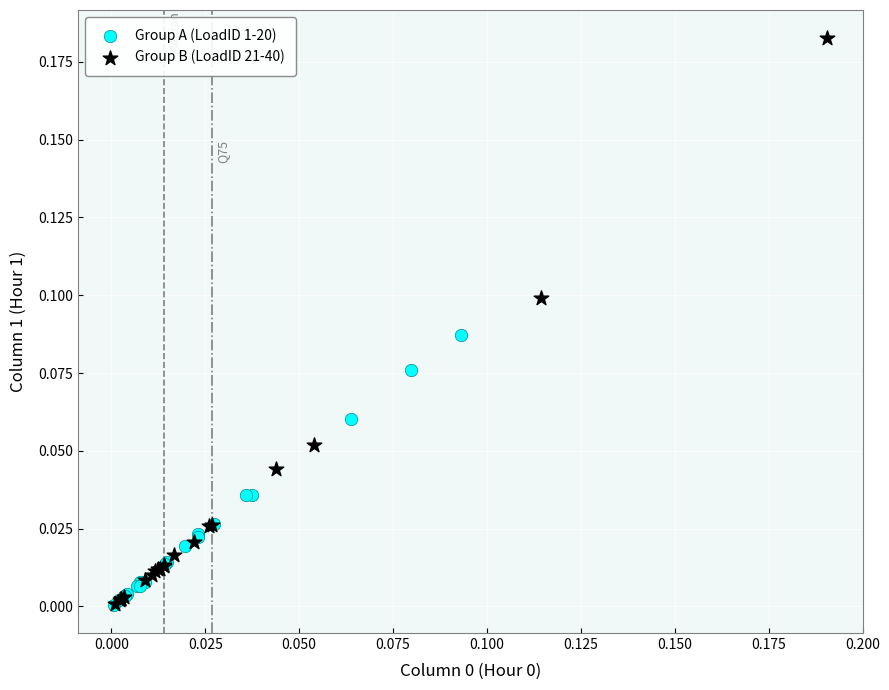

Which series contains the highest Y value?

Group B (LoadID 21-40)